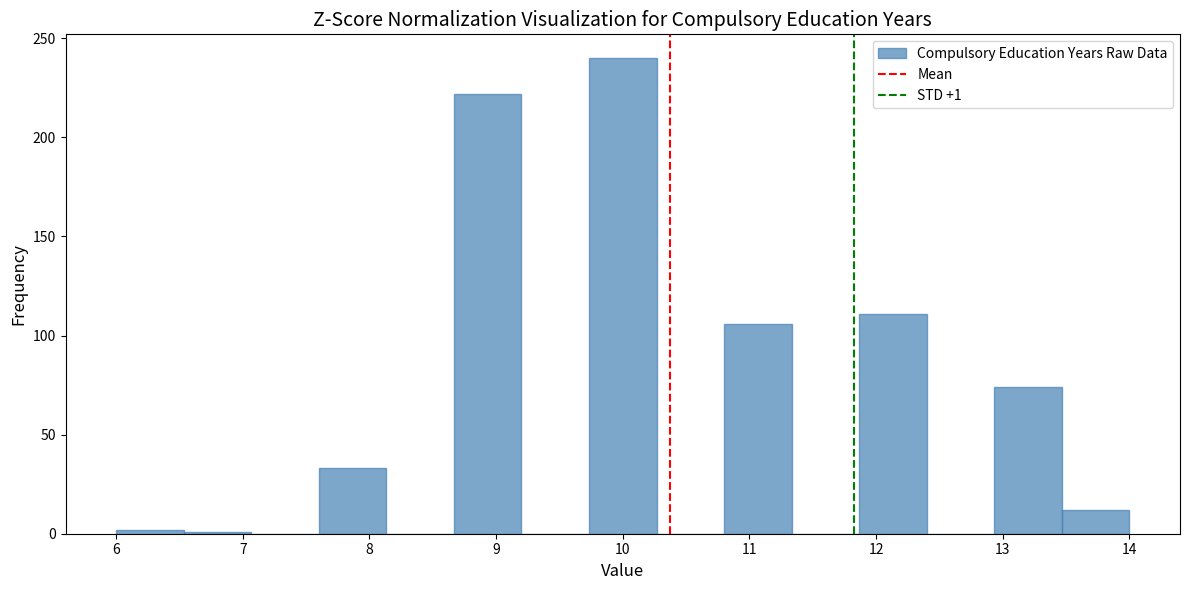

Over which range of the x-axis is the bar tallest?

9.7 to 10.3